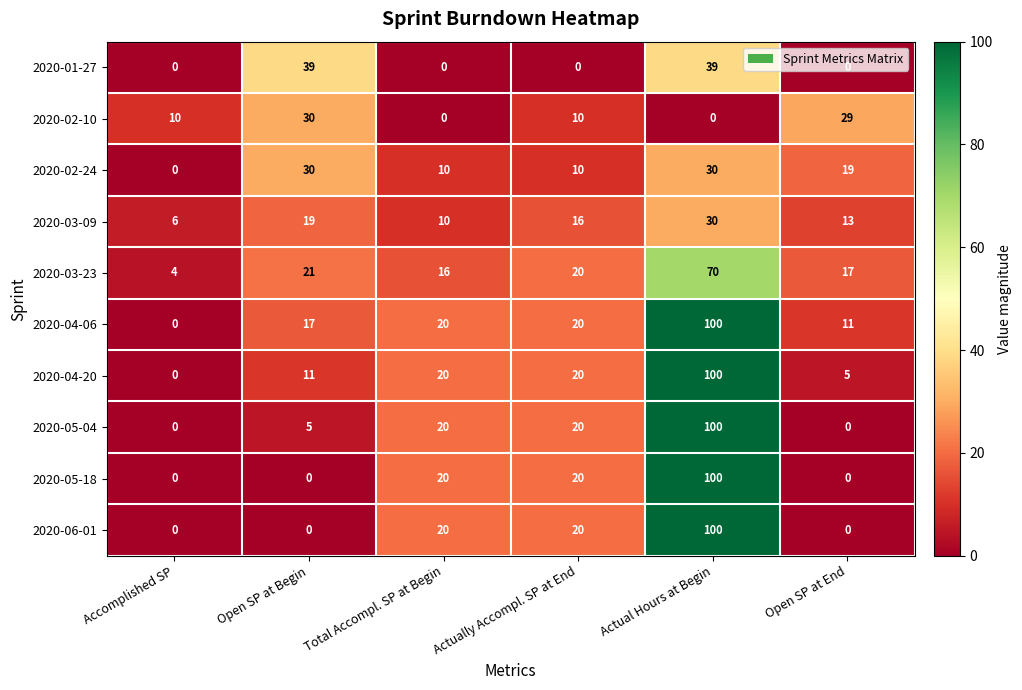

What is the maximum value shown in the chart?

100